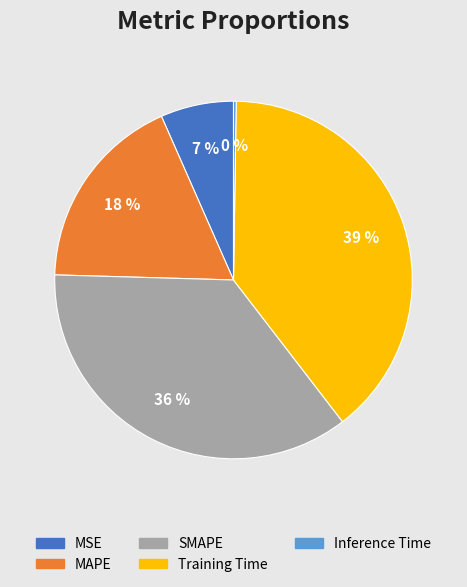

Which slice is the largest?

Training Time